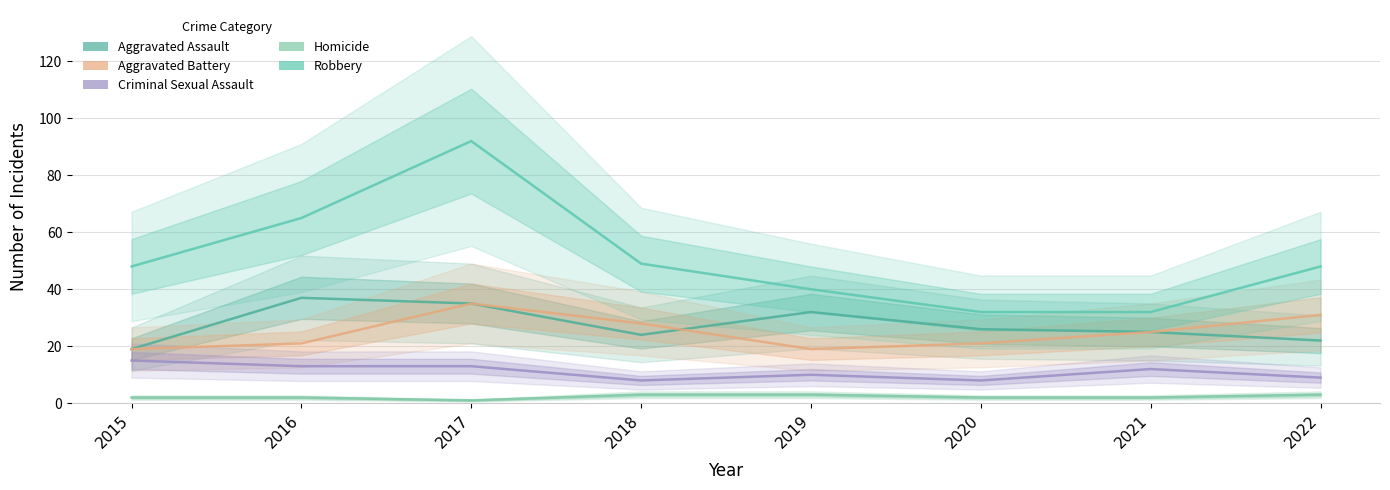

True or false: Aggravated Assault and Aggravated Battery cross at least once.

True